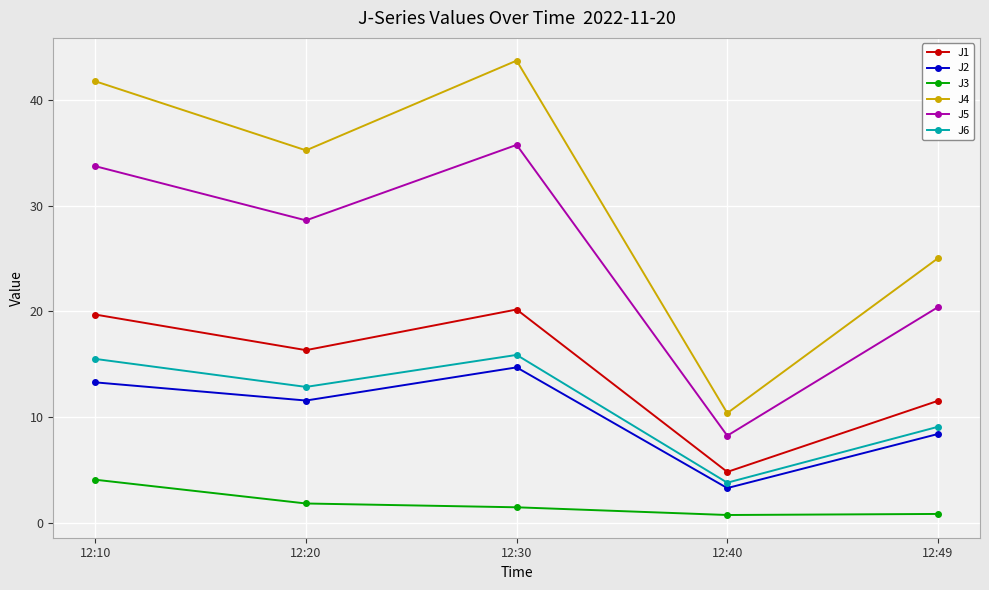

What is the sum of all J2 values?

51.2